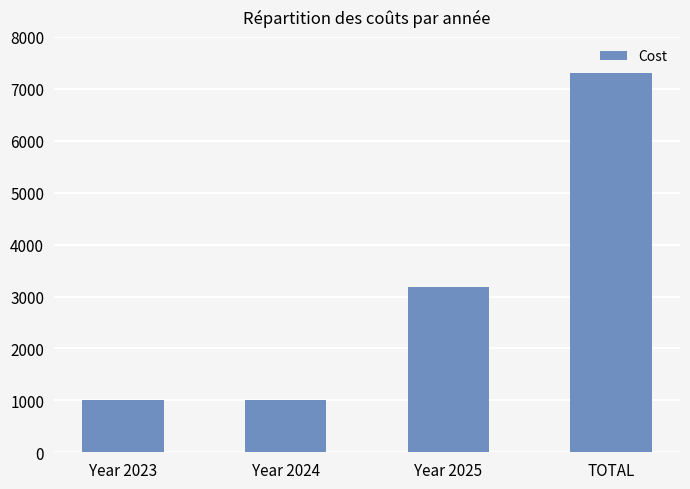

Reading right to left, list all the values displayed in this chart.

TOTAL=7301	Year 2025=3192	Year 2024=1000	Year 2023=1000